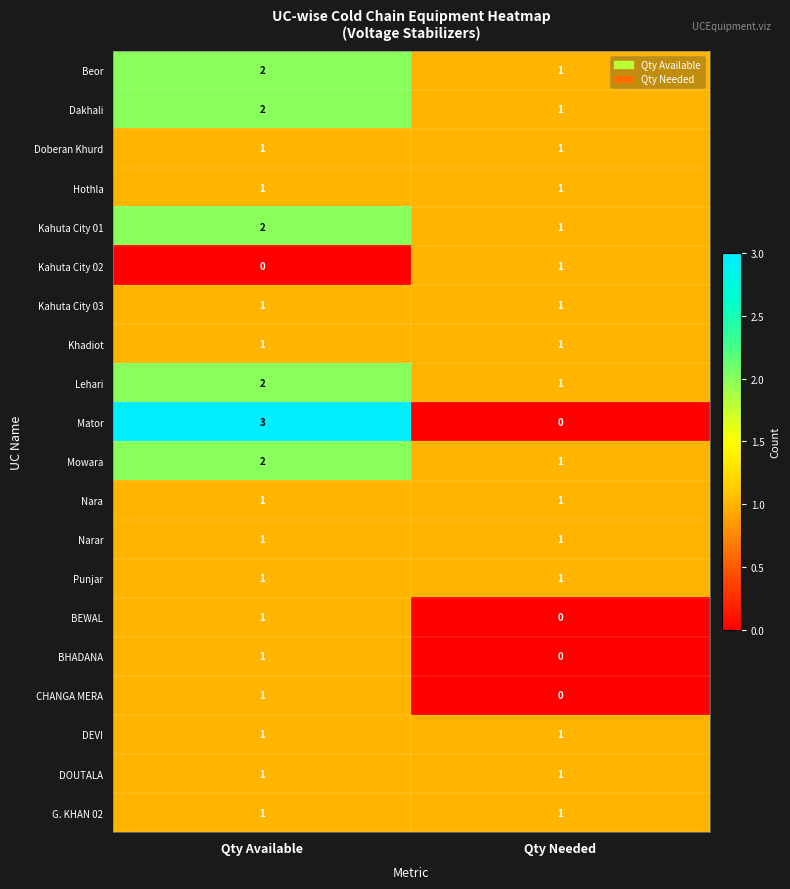

List the labels in order of Kahuta City 01 value, largest first.

Qty Available, Qty Needed